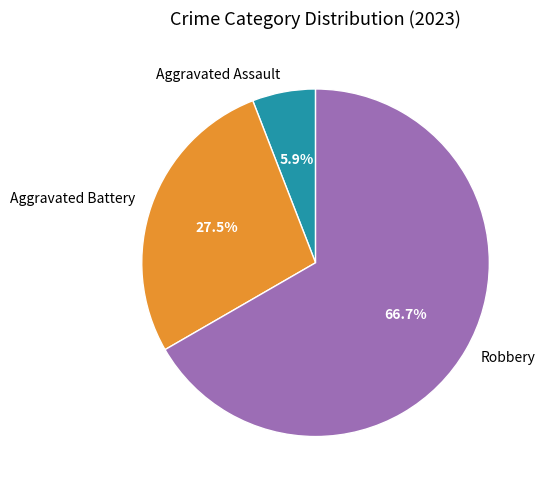

Rank the categories by value from highest to lowest.

Robbery, Aggravated Battery, Aggravated Assault